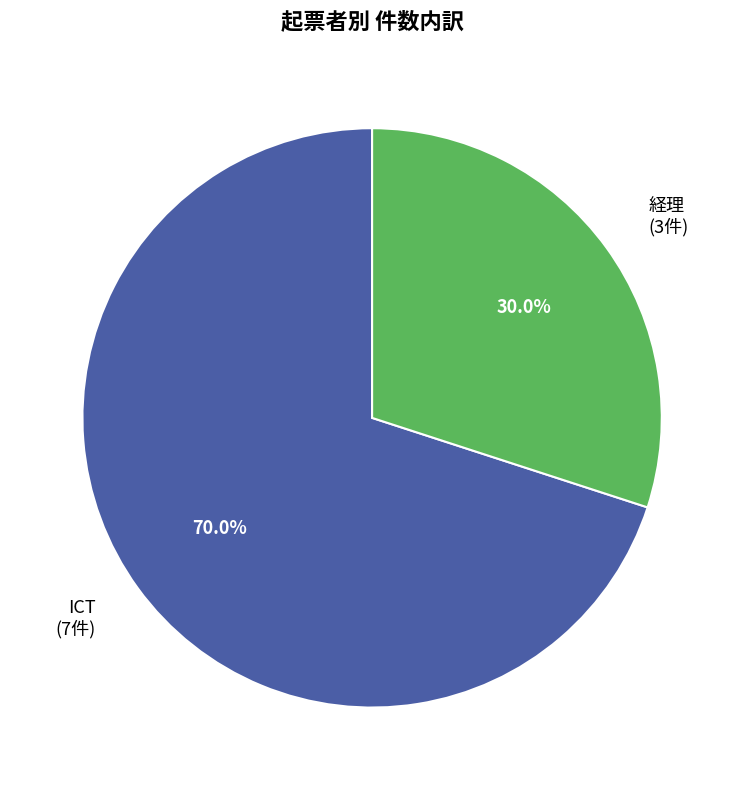

To the nearest percent, what is the difference between the largest and smallest slice percentages?

40%